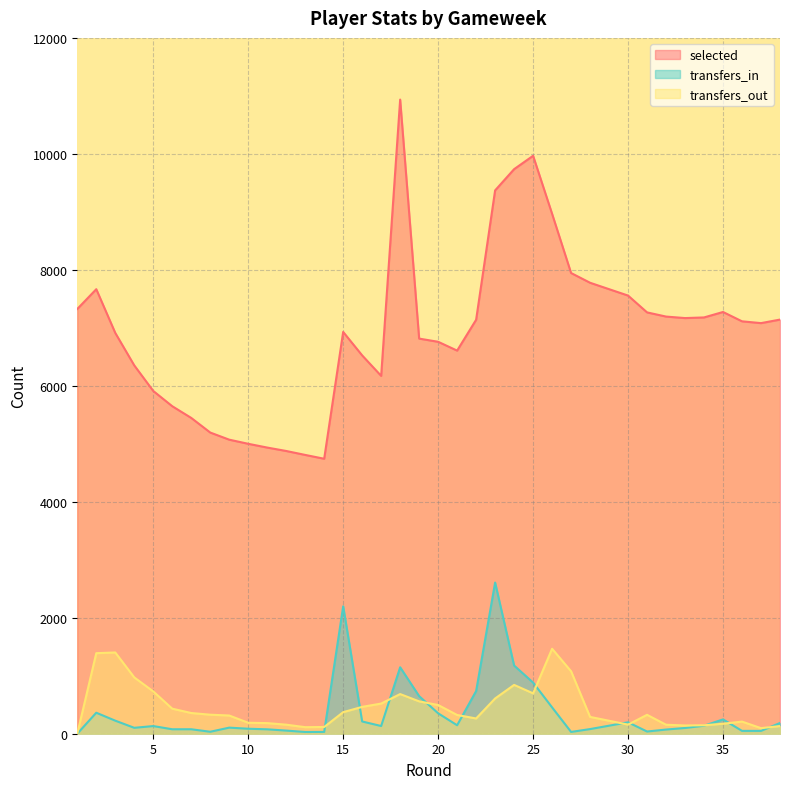

How many data points in transfers_in are above 133?

18